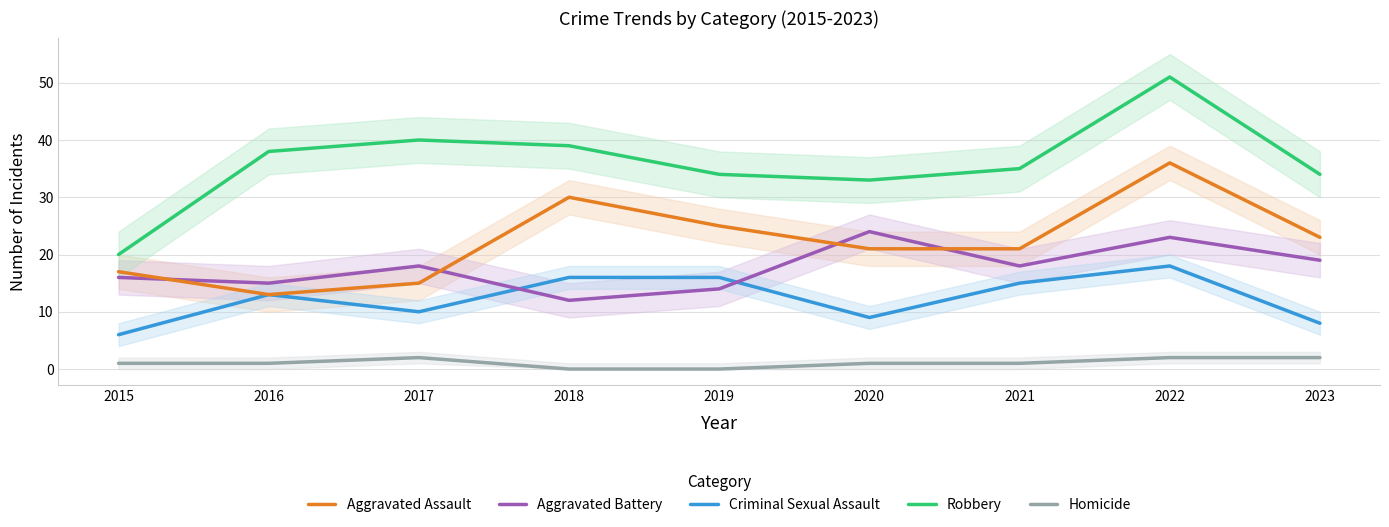

The Aggravated Battery series shows 10 at 2023. True or false?

False